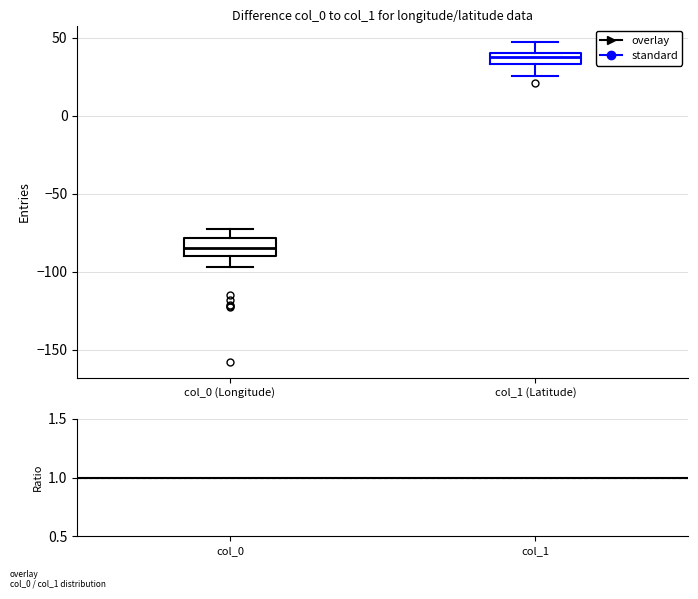

Reading left to right, read every box against the y-axis: the position of its median line, the range the box covers, and the ends of its whiskers. The values are not printed on the chart, so give them approximately, as read against the axis.

col_0 (Longitude): median -85, box -90 to -80, whiskers -95 to -75
col_1 (Latitude): median 40 (inside the box), box 35 to 40, whiskers 25 to 50